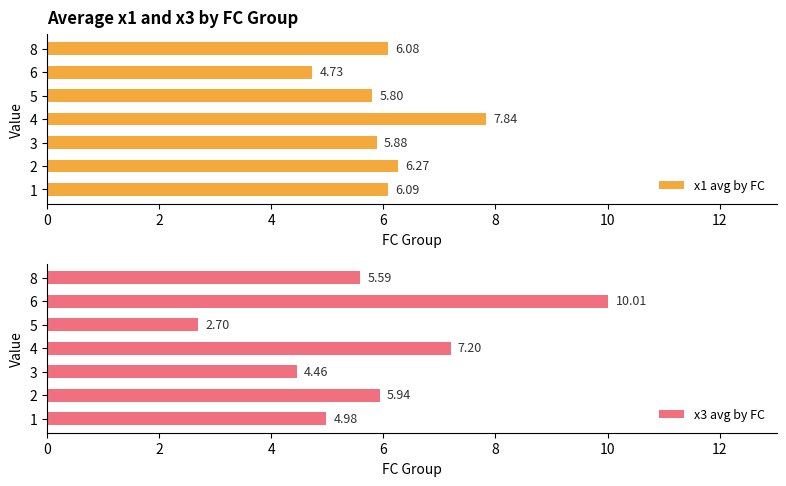

At which label does x1 avg by FC reach its minimum?

6